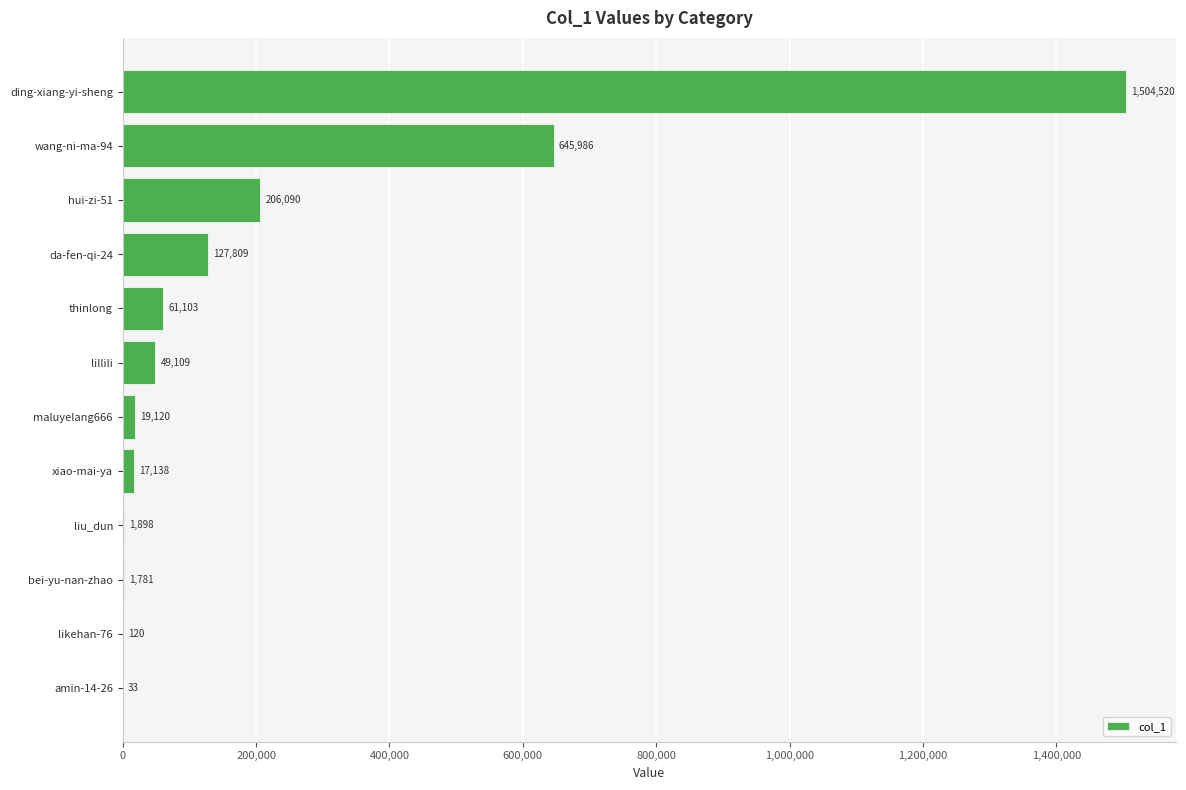

Is it true that the value at liu_dun is 1898?

True